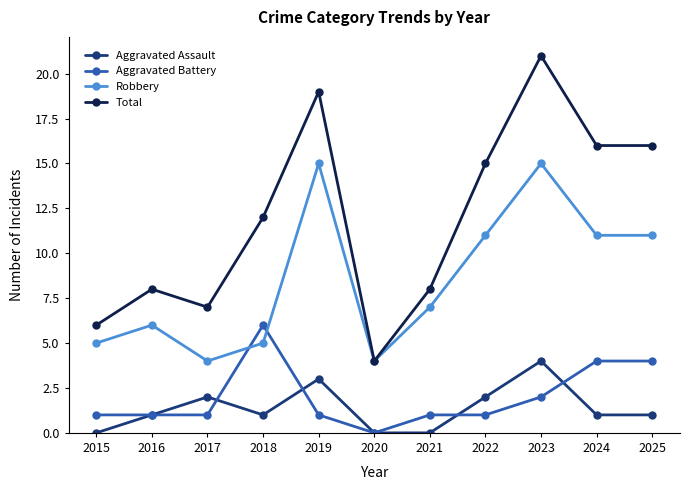

The value of Robbery at 2023 is 15. True or false?

True